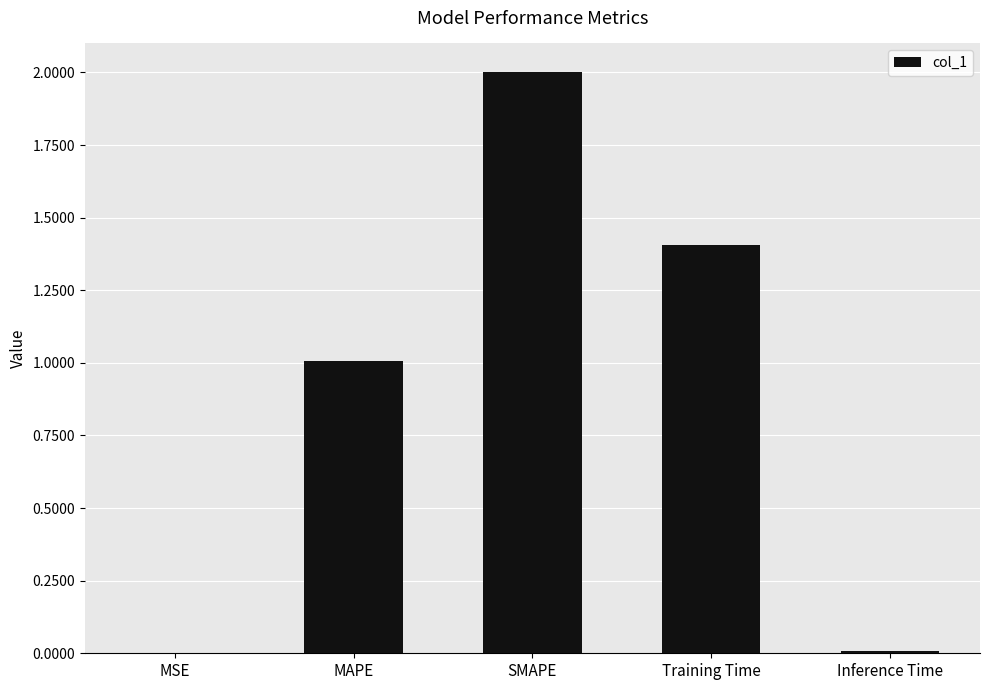

Which category has the highest value across all series?

SMAPE